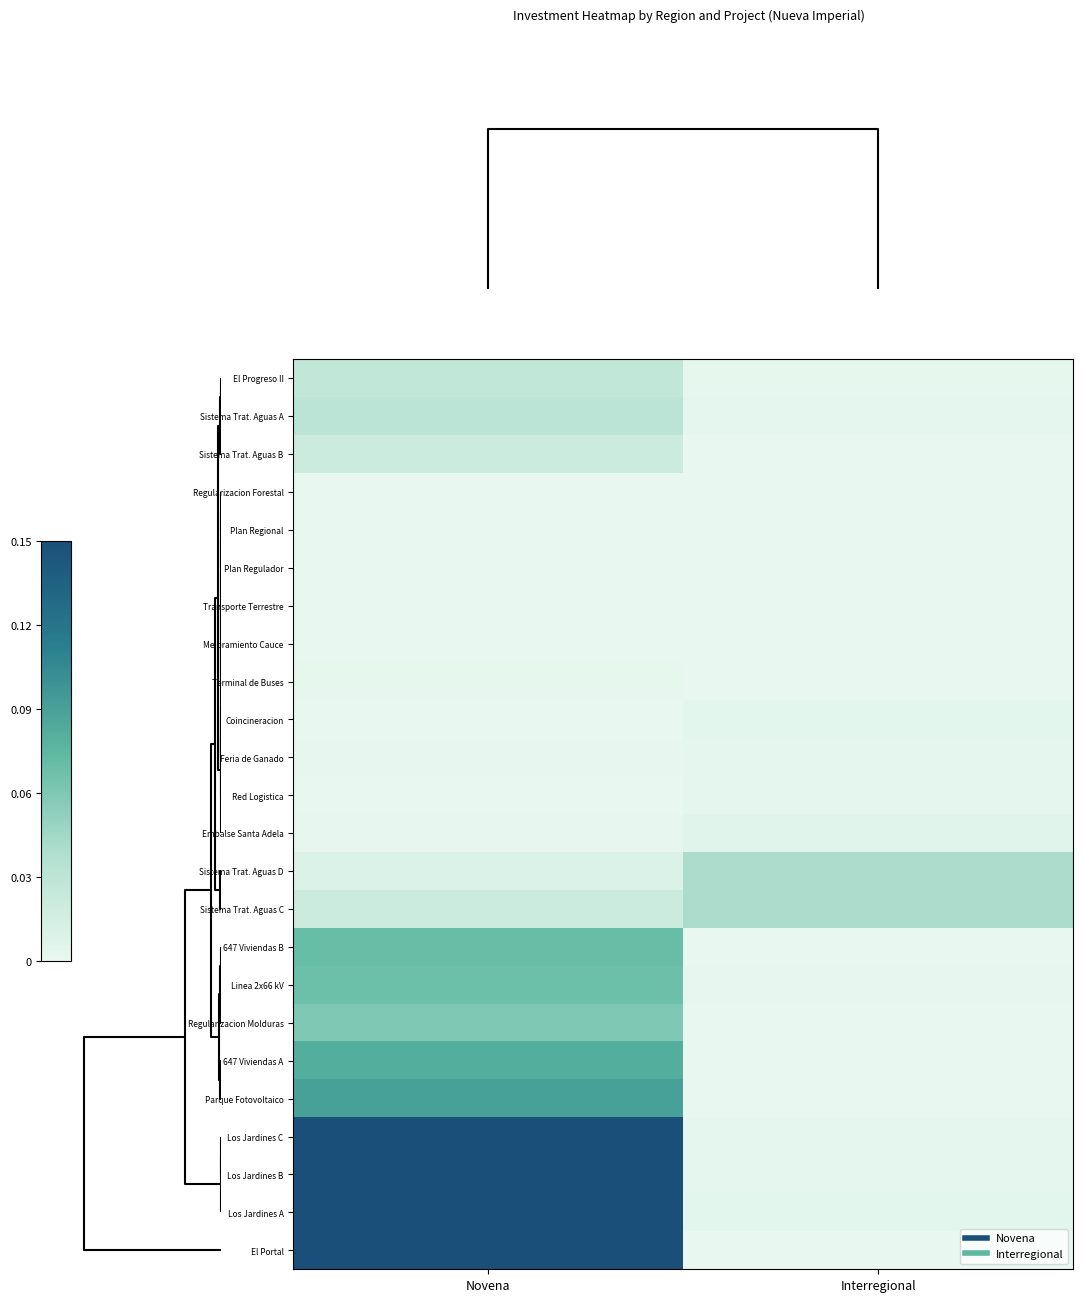

Reading left to right, what are all the values shown in this chart?

El Progreso II: Novena=0.0	Interregional=0.0
Sistema Trat. Aguas A: Novena=0.0	Interregional=0.0
Sistema Trat. Aguas B: Novena=0.0	Interregional=0.0
Regularizacion Forestal: Novena=0.0	Interregional=0.0
Plan Regional: Novena=0.0	Interregional=0.0
Plan Regulador: Novena=0.0	Interregional=0.0
Transporte Terrestre: Novena=0.0	Interregional=0.0
Mejoramiento Cauce: Novena=0.0	Interregional=0.0
Terminal de Buses: Novena=0.0	Interregional=0.0
Coincineracion: Novena=0.0	Interregional=0.0
Feria de Ganado: Novena=0.0	Interregional=0.0
Red Logistica: Novena=0.0	Interregional=0.0
Embalse Santa Adela: Novena=0.0	Interregional=0.0
Sistema Trat. Aguas D: Novena=0.0	Interregional=0.0
Sistema Trat. Aguas C: Novena=0.0	Interregional=0.0
647 Viviendas B: Novena=0.1	Interregional=0.0
Linea 2x66 kV: Novena=0.1	Interregional=0.0
Regularizacion Molduras: Novena=0.1	Interregional=0.0
647 Viviendas A: Novena=0.1	Interregional=0.0
Parque Fotovoltaico: Novena=0.1	Interregional=0.0
Los Jardines C: Novena=0.3	Interregional=0.0
Los Jardines B: Novena=0.3	Interregional=0.0
Los Jardines A: Novena=0.3	Interregional=0.0
El Portal: Novena=1.0	Interregional=0.0